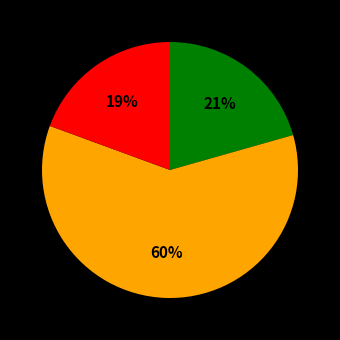

Is there any slice that represents more than half of the pie?

Yes